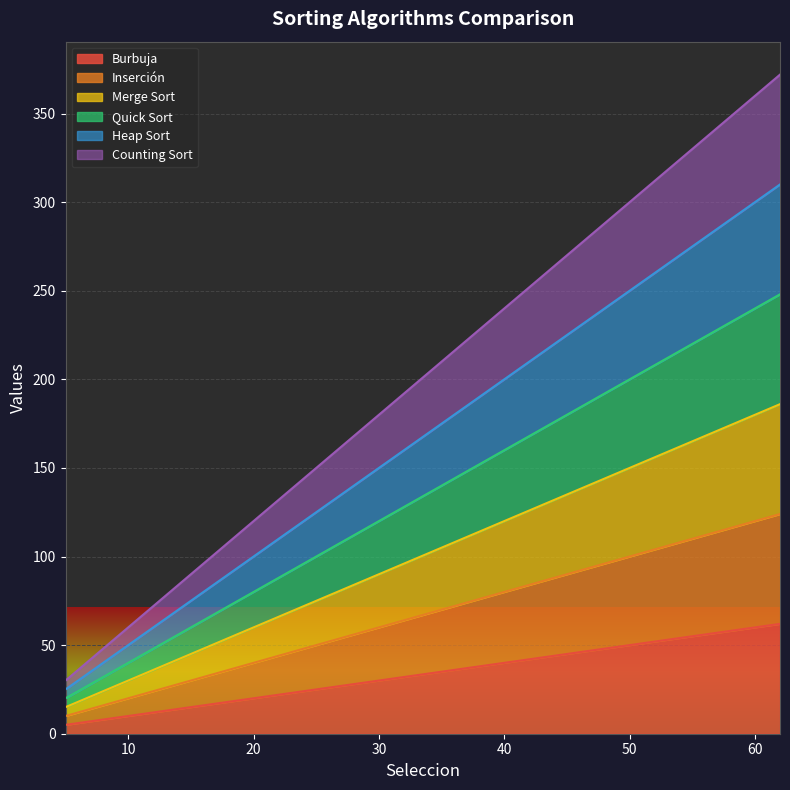

What is the average value of the Merge Sort series?

27